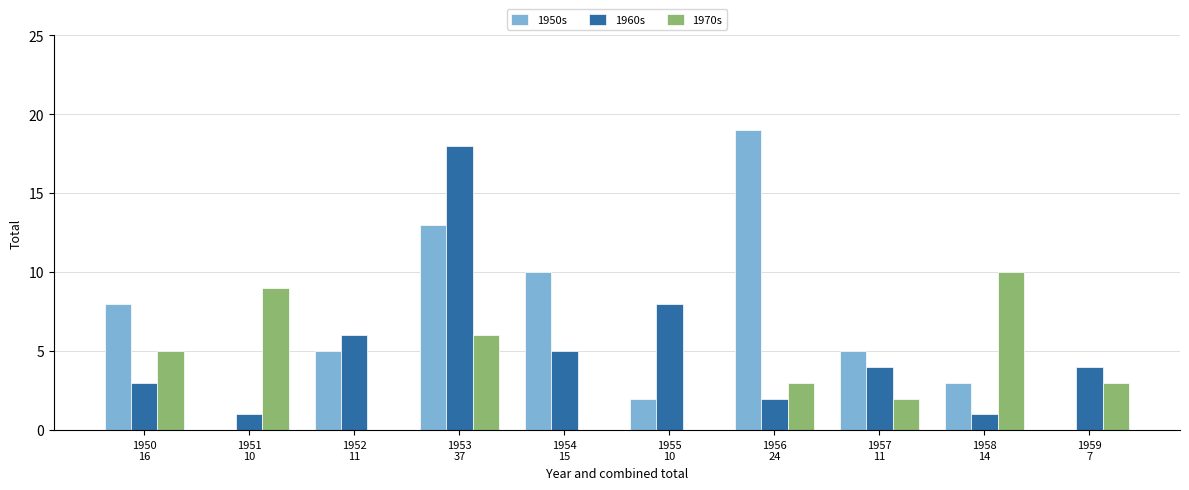

Which series has the largest total across all categories?

1950s